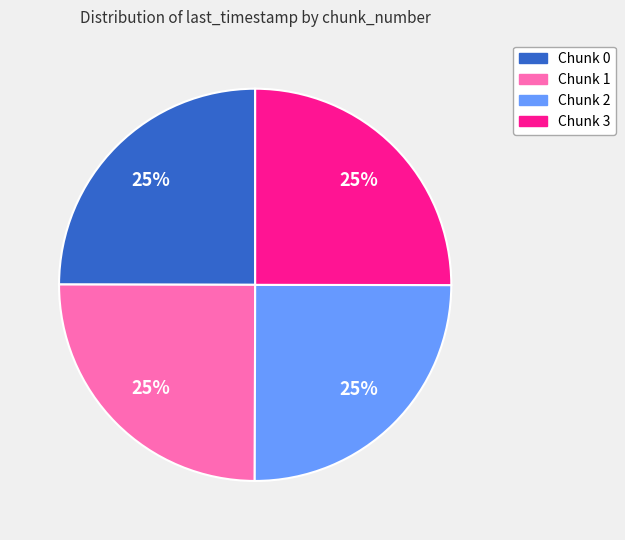

To the nearest percent, what portion does Chunk 2 represent?

25%